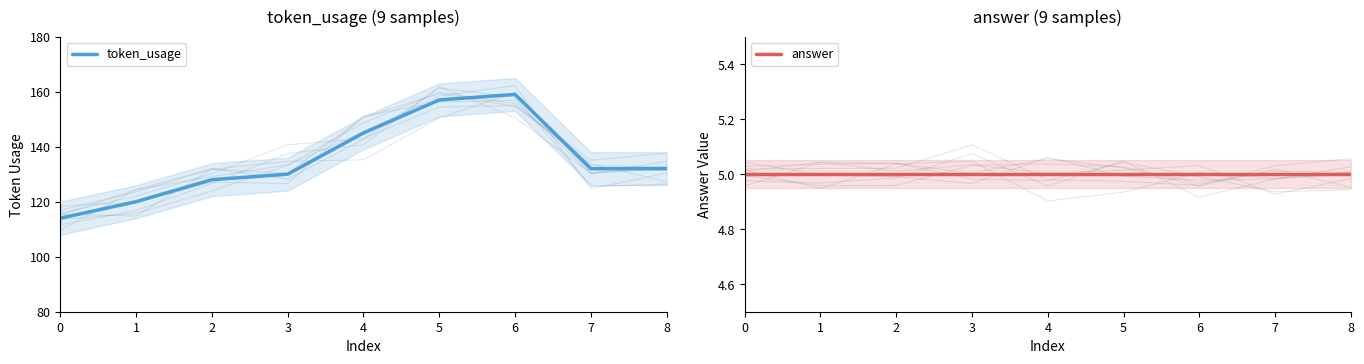

Count the number of data series in this chart.

2